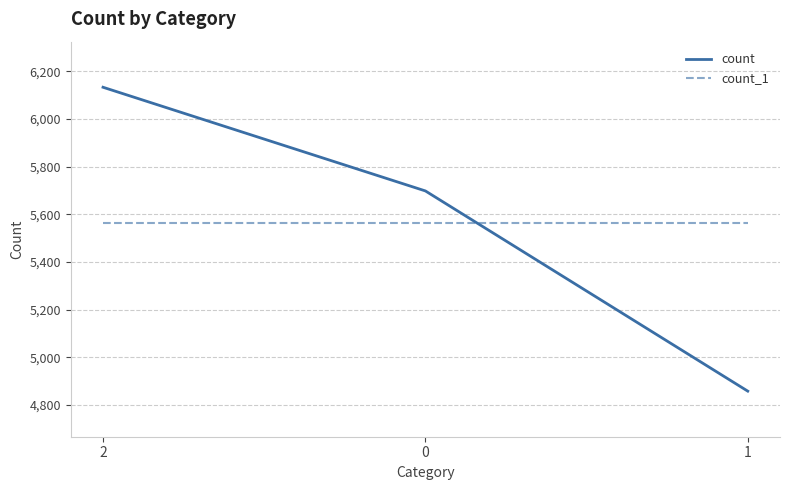

What are all the series names shown in the legend?

count, count_1